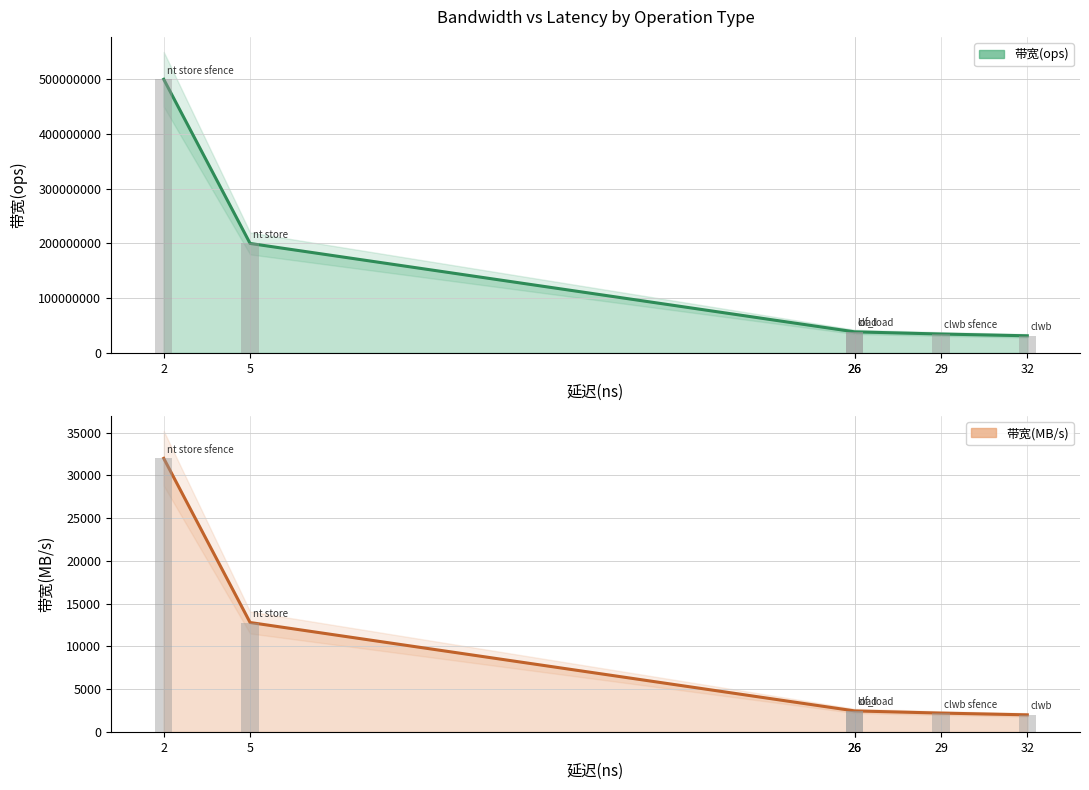

The 带宽(ops) series shows 500000000 at 2. True or false?

True